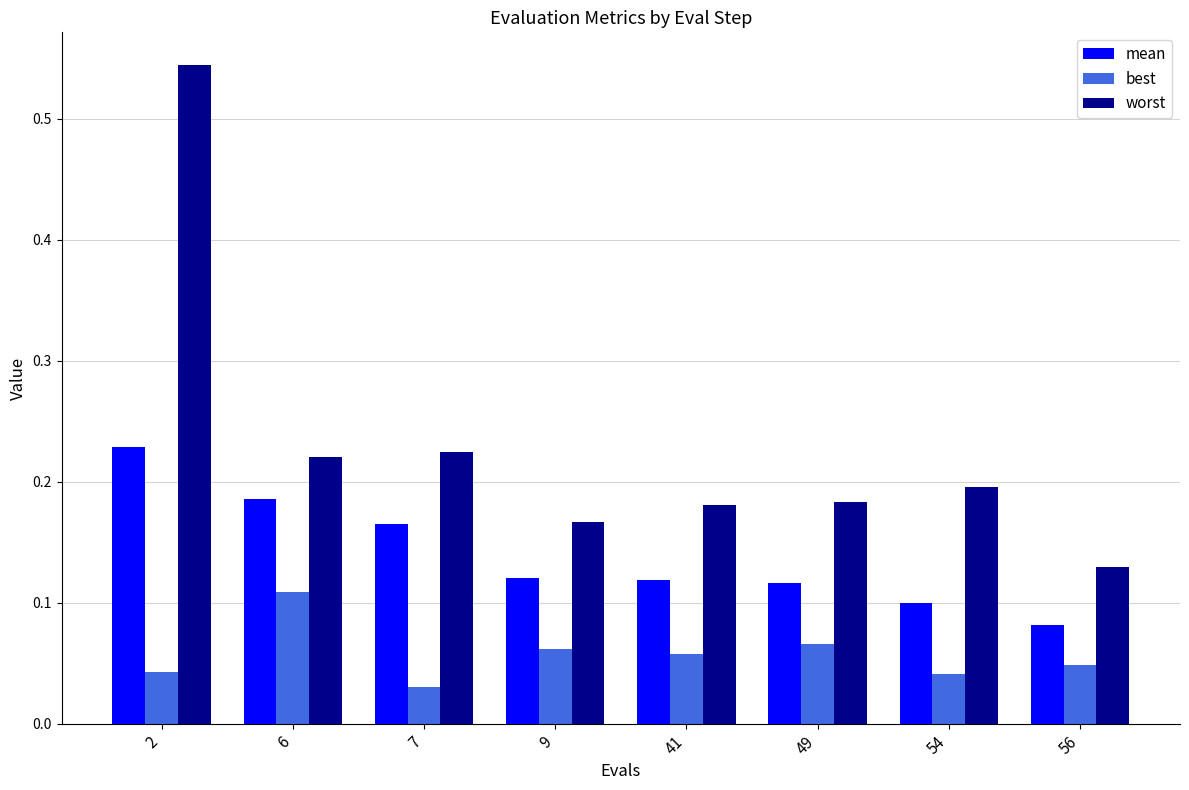

What is the sum of all mean values?

1.1